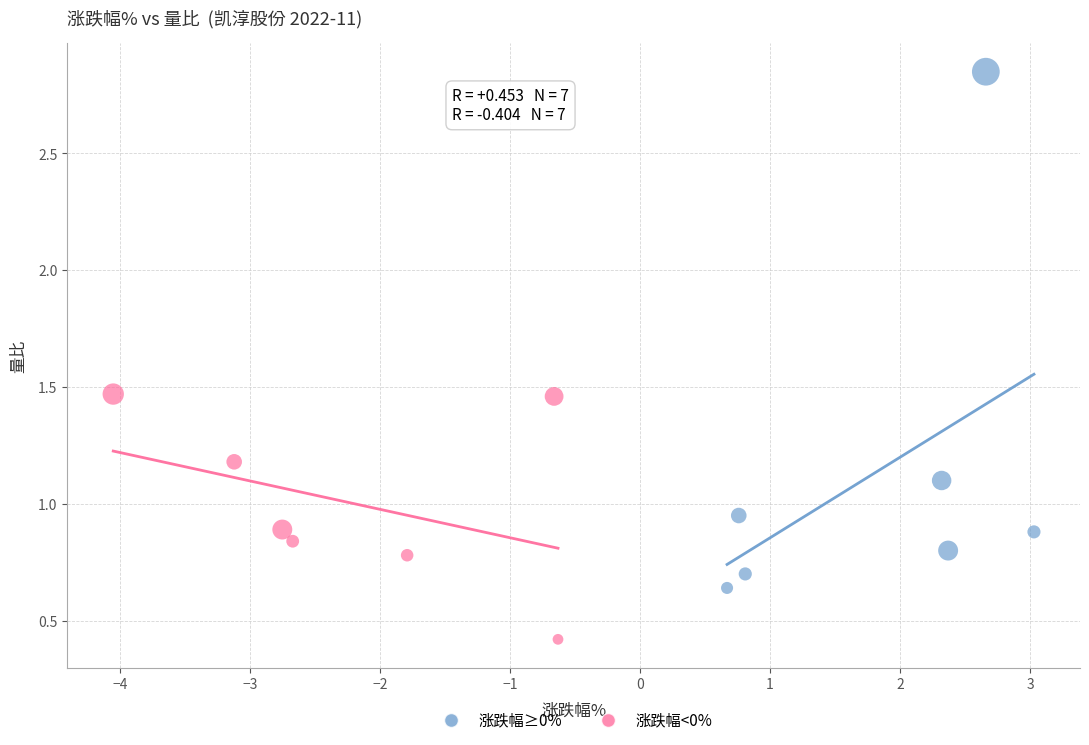

Which series has the largest Y range (max minus min)?

涨跌幅≥0%